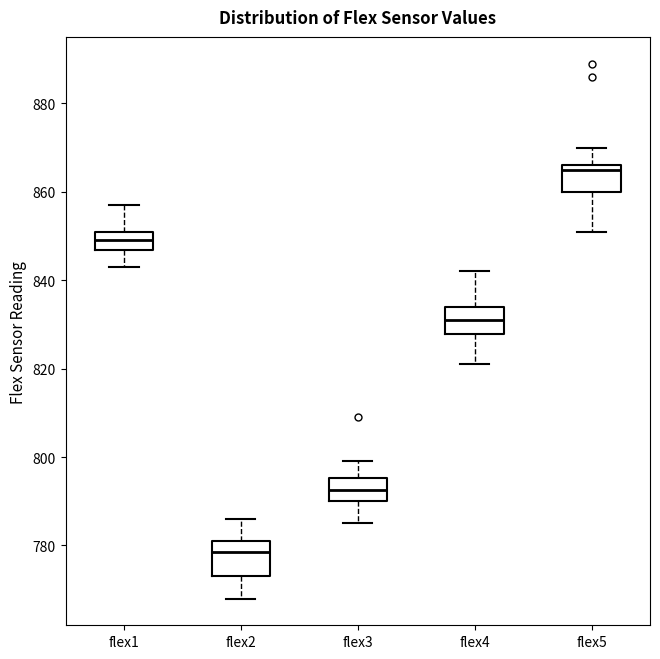

Reading left to right, transcribe this box plot: for each box, give where its median line is, the range the box spans, and where its two whiskers end, as read against the y-axis. The values are not printed on the chart, so give them approximately, as read against the axis.

flex1: median 850, box 846 to 852, whiskers 844 to 858
flex2: median 778, box 774 to 782, whiskers 768 to 786
flex3: median 792, box 790 to 796, whiskers 786 to 800
flex4: median 832, box 828 to 834, whiskers 822 to 842
flex5: median 866 (just below the box's upper edge), box 860 to 866, whiskers 852 to 870